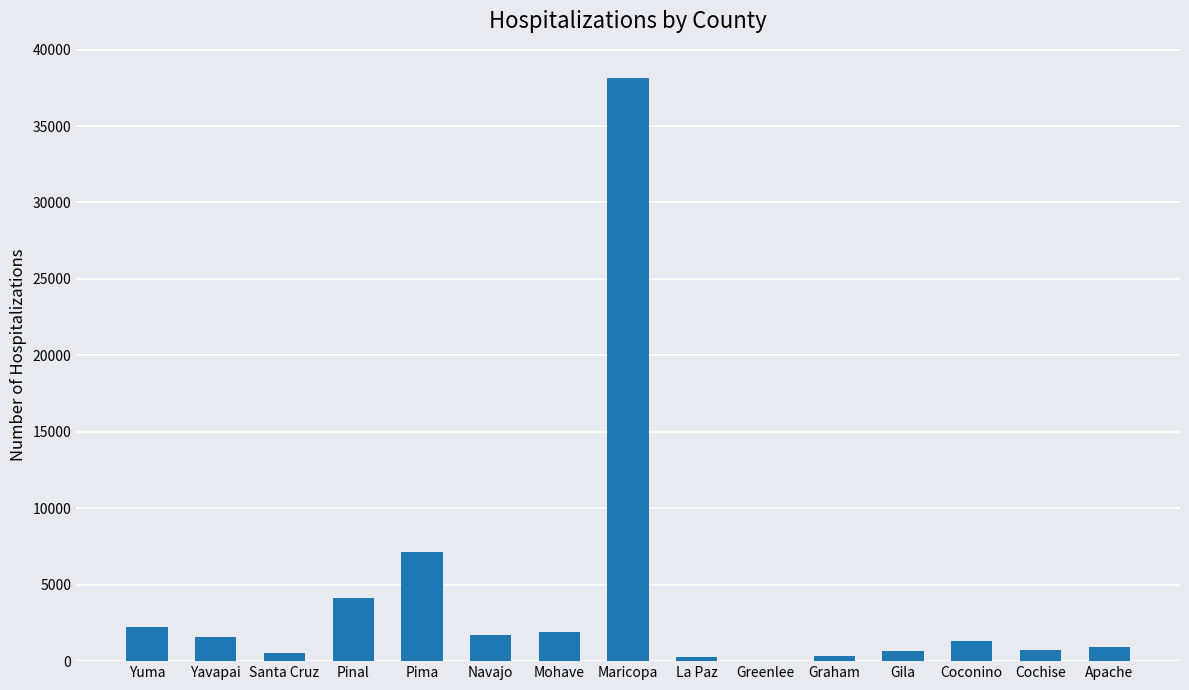

Is it true that the value at Maricopa is 38140?

True